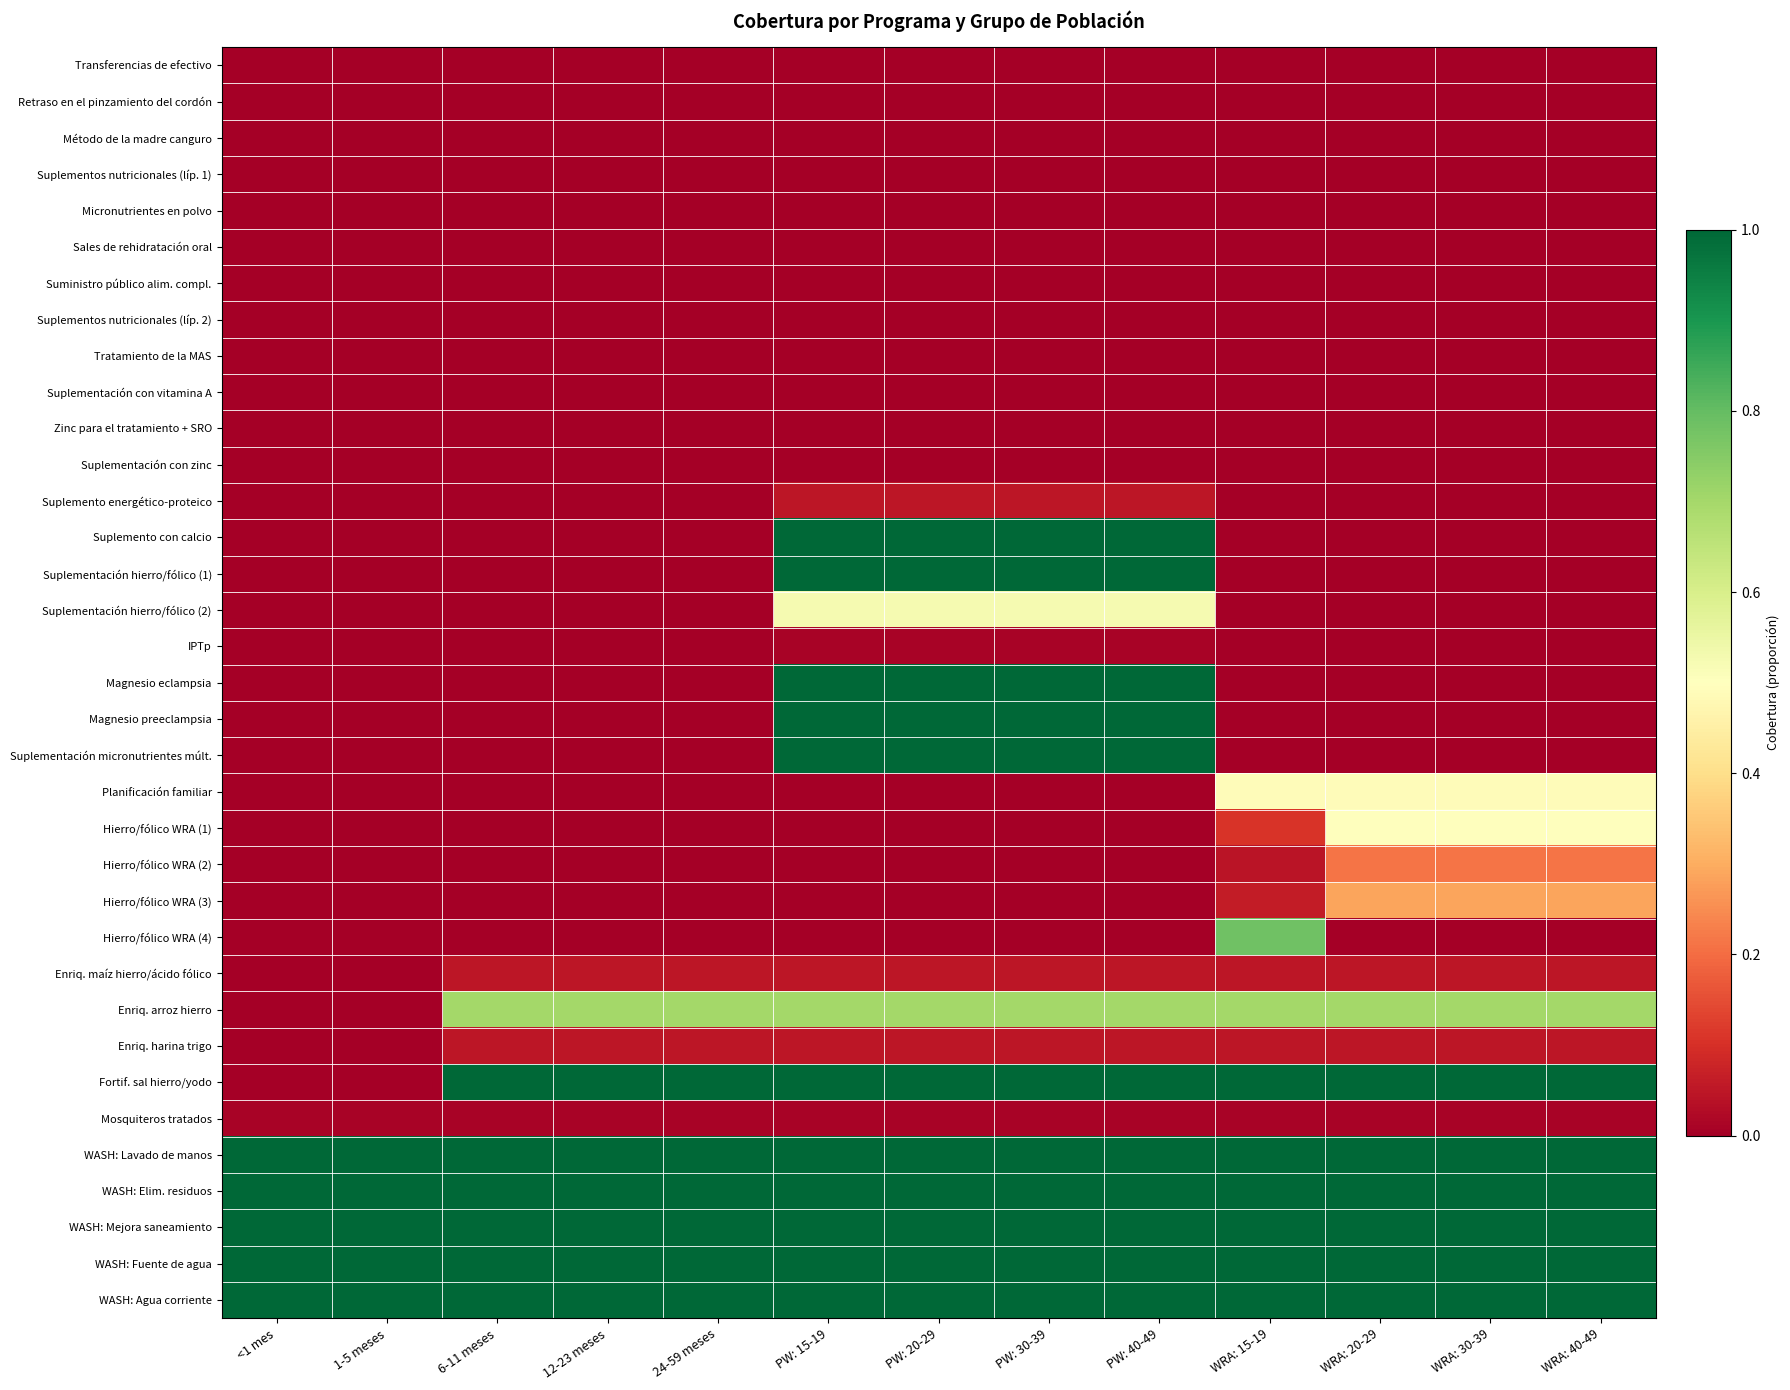

At which category is the sum across all series the highest?

PW: 15-19